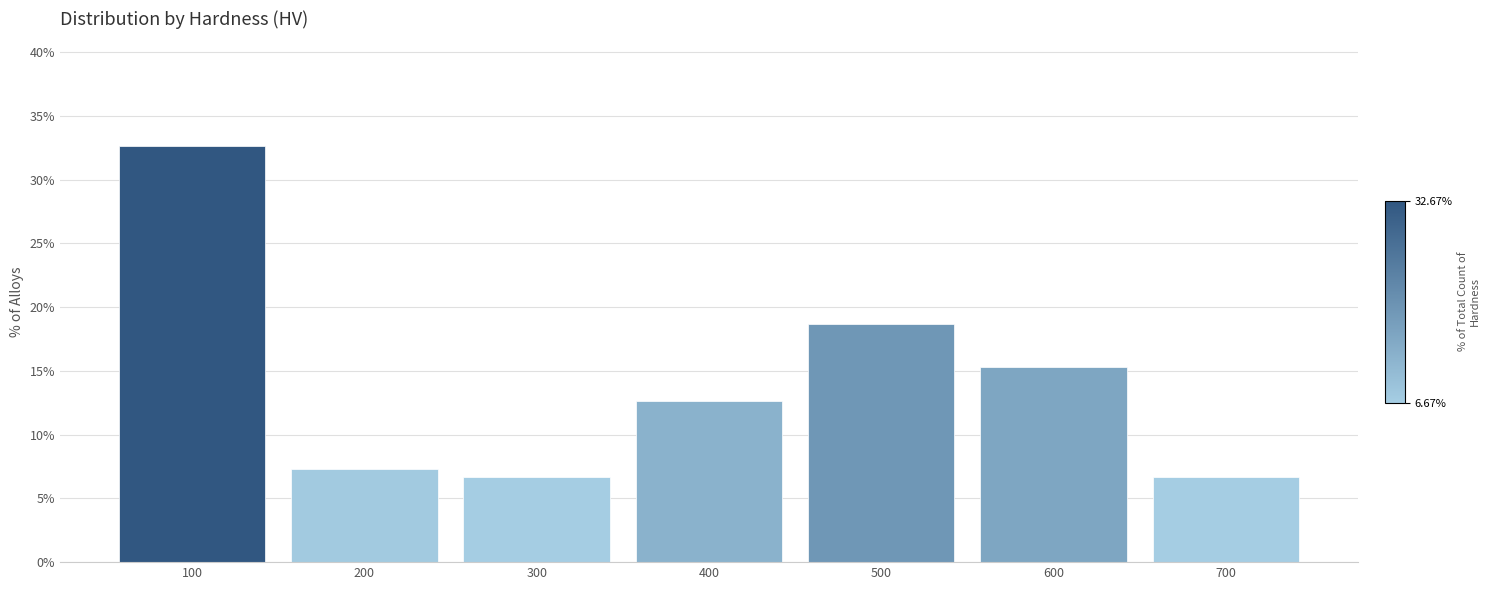

Reading left to right, list all the values displayed in this chart.

32.7	7.3	6.7	12.7	18.7	15.3	6.7